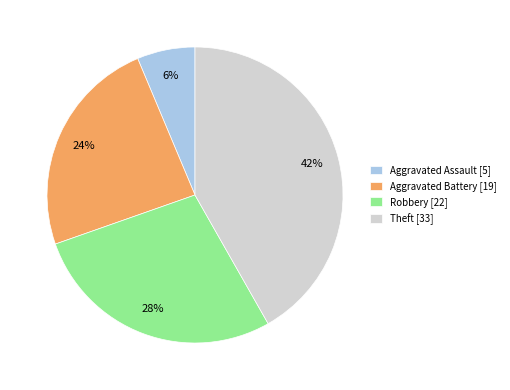

Is there any slice that represents more than half of the pie?

No